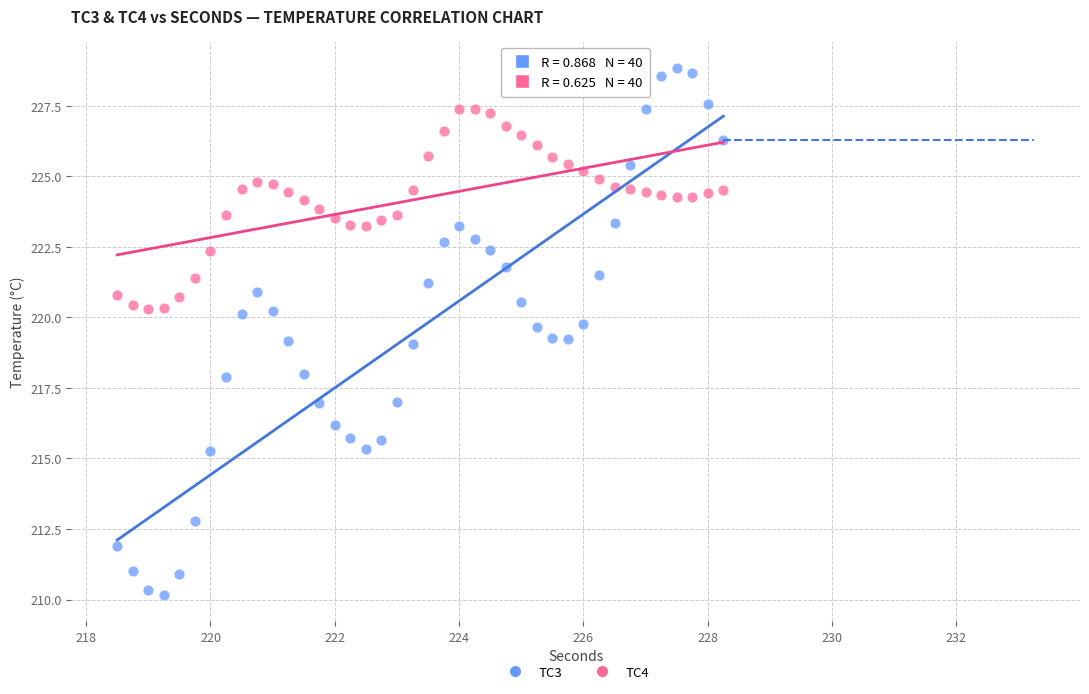

Which series has the widest spread of Y values?

TC3